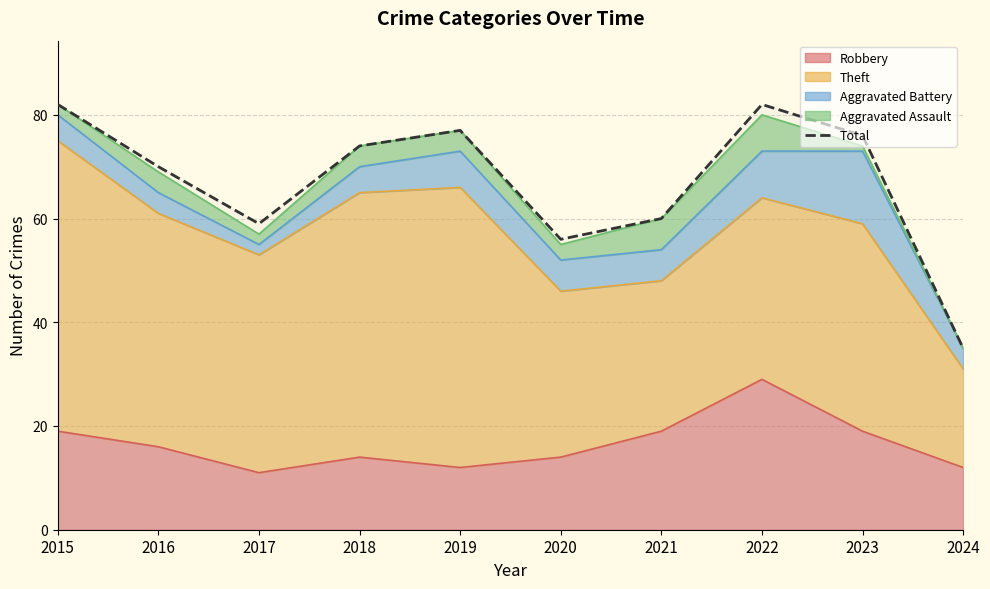

How many lines are shown in the chart?

1